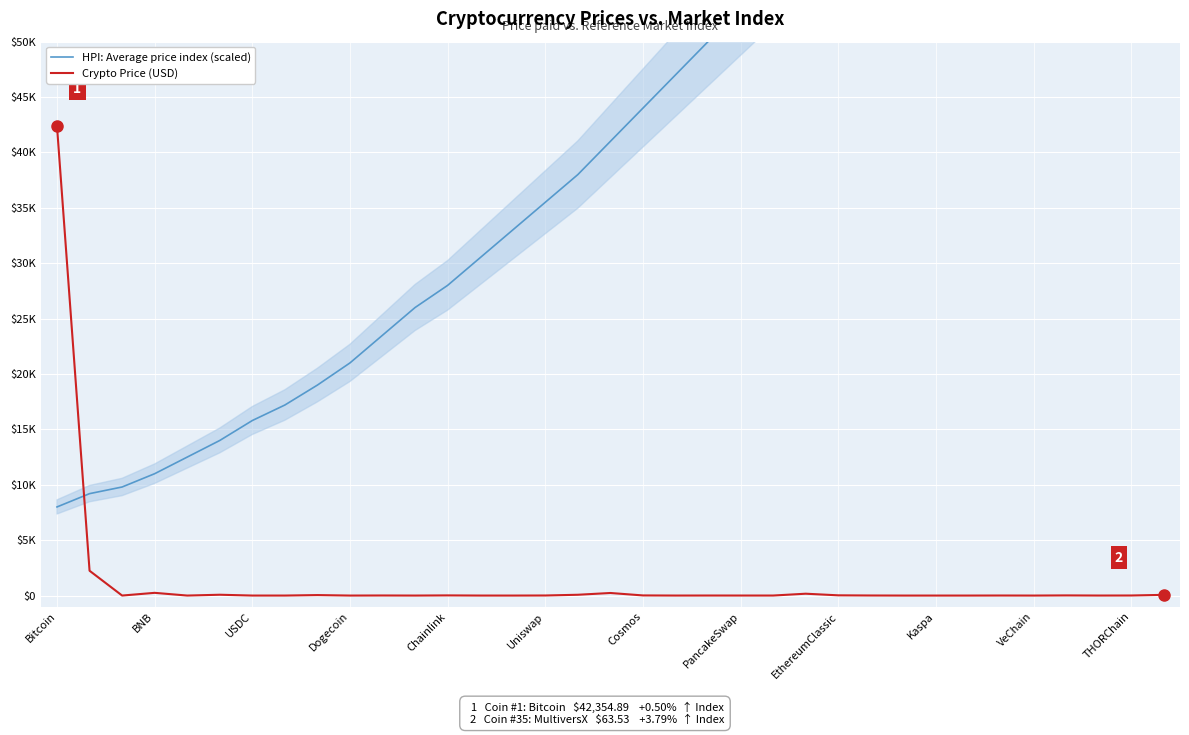

The value of Crypto Price (USD) at 34 is 32.7. True or false?

False